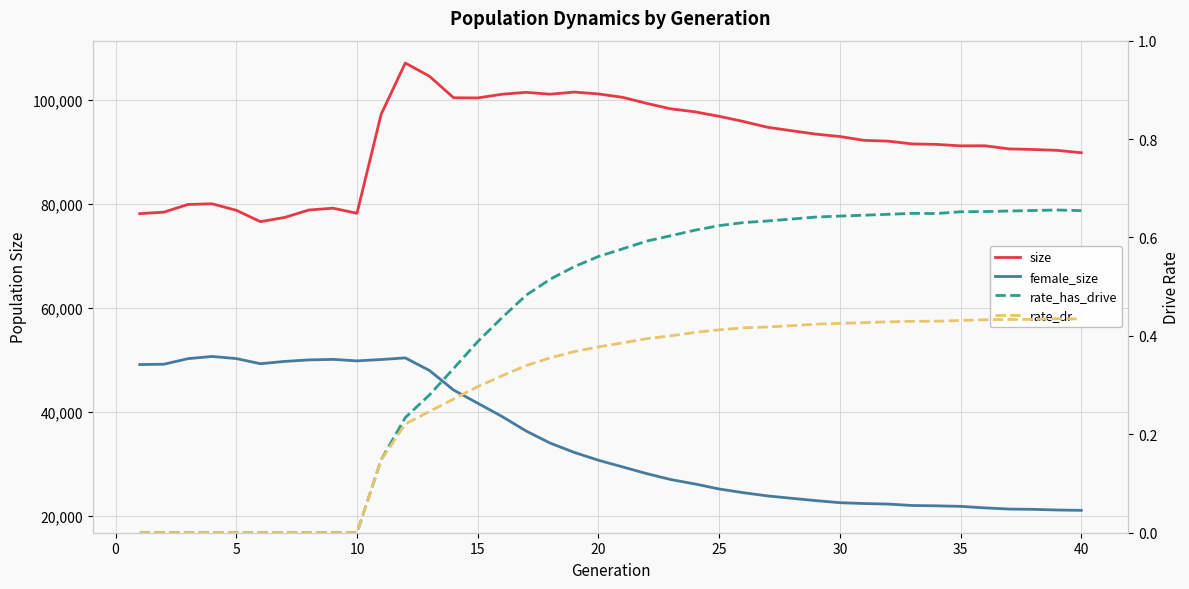

True or false: size has more than 1 points higher than both neighbors.

True